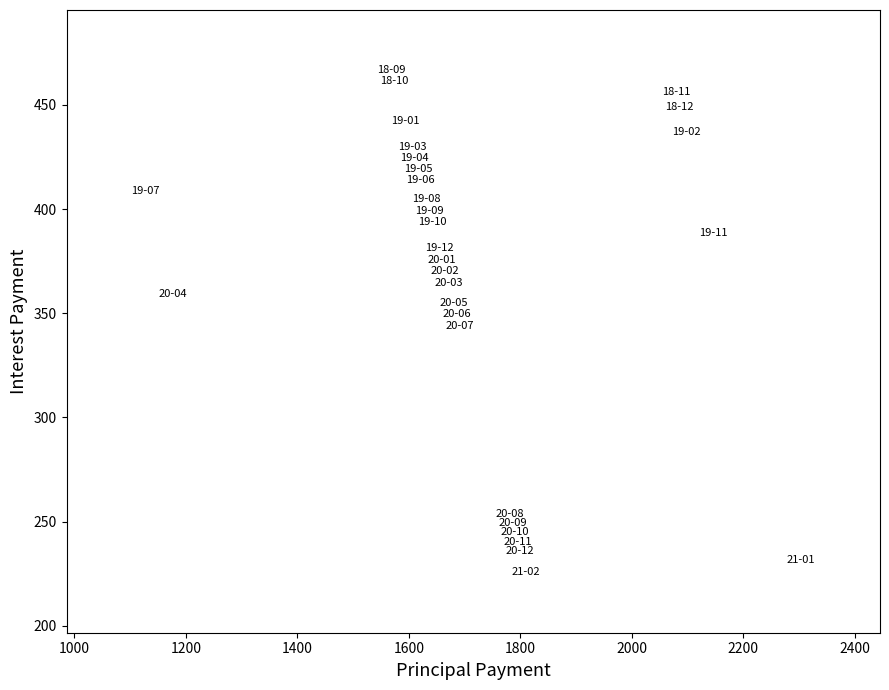

What is the range of X values (max minus min)?

1177.2